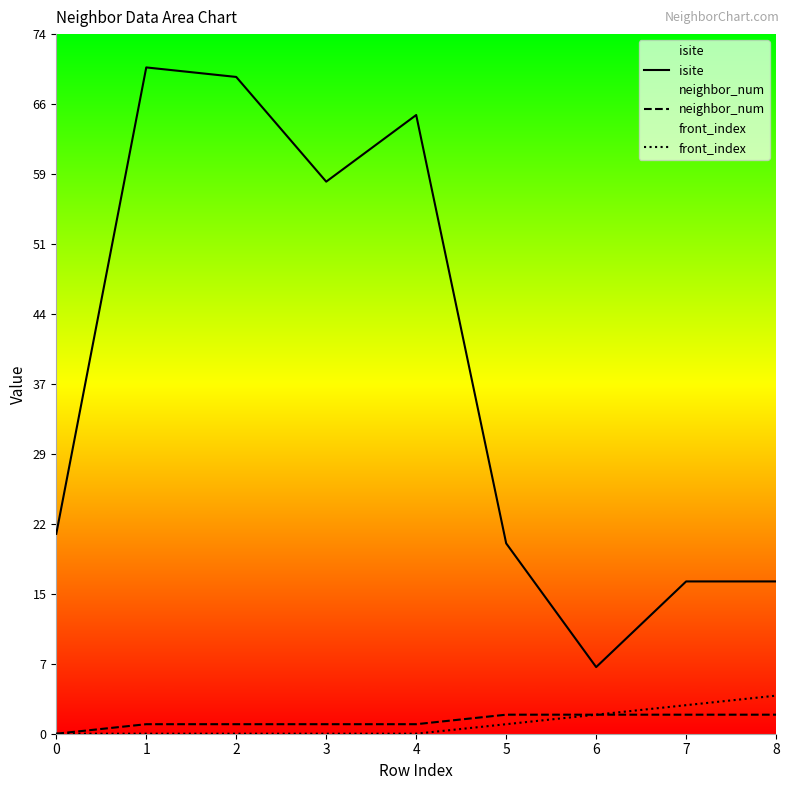

What is the maximum value for isite?

70